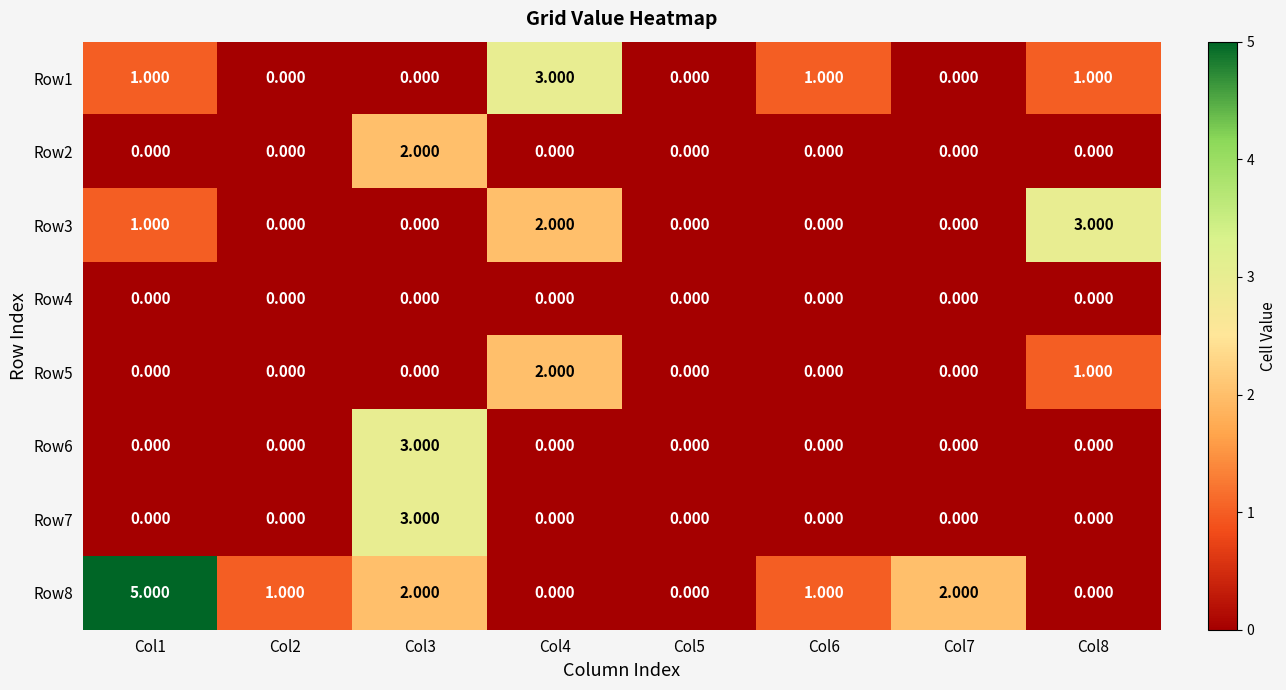

Which series has the widest spread of values?

Row8